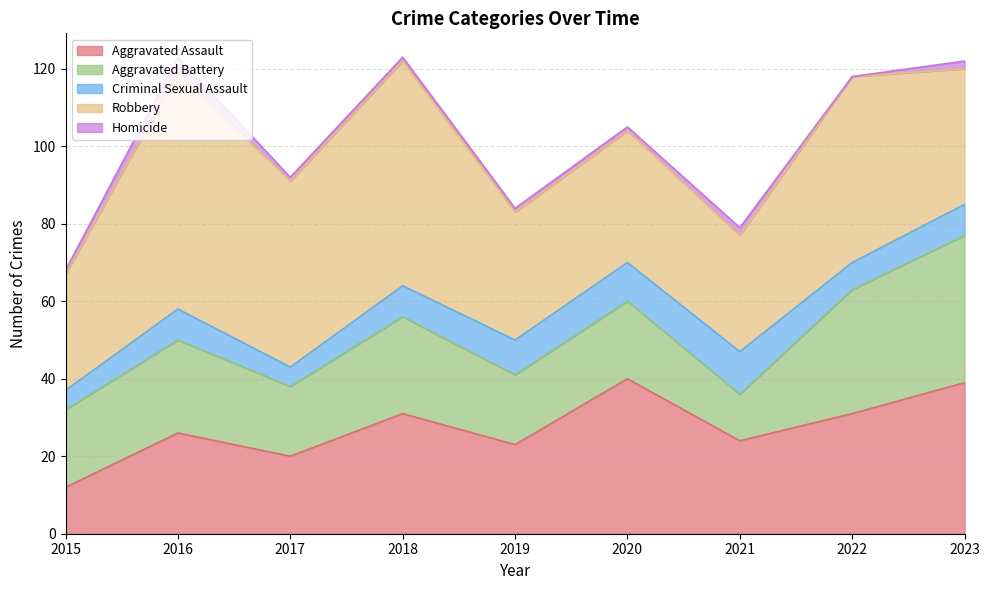

At how many categories does at least one series exceed 6?

9